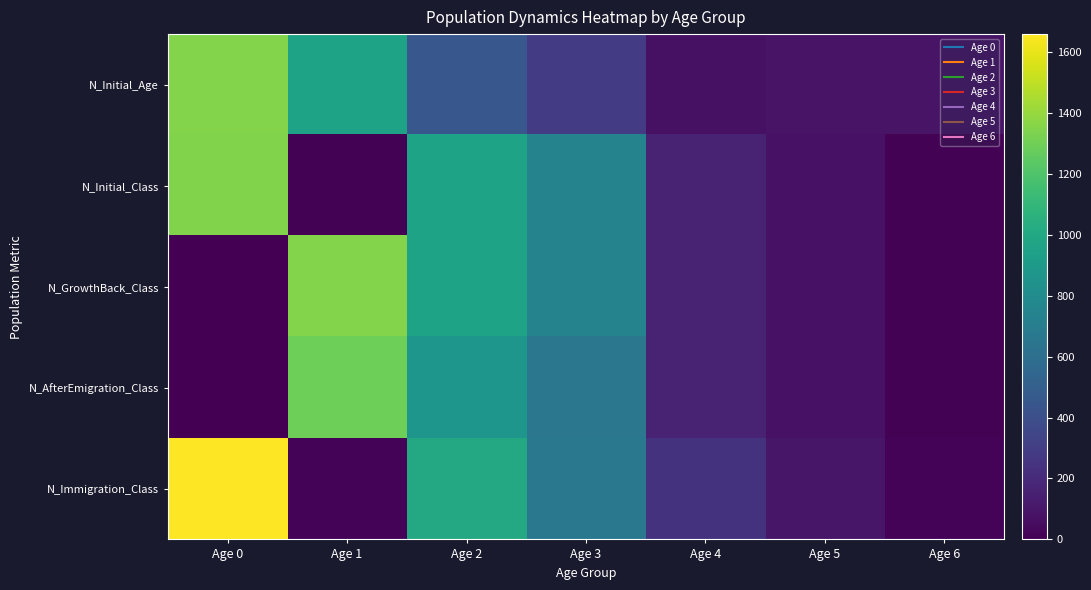

Which has a higher value, Age 0 or Age 6?

Age 0